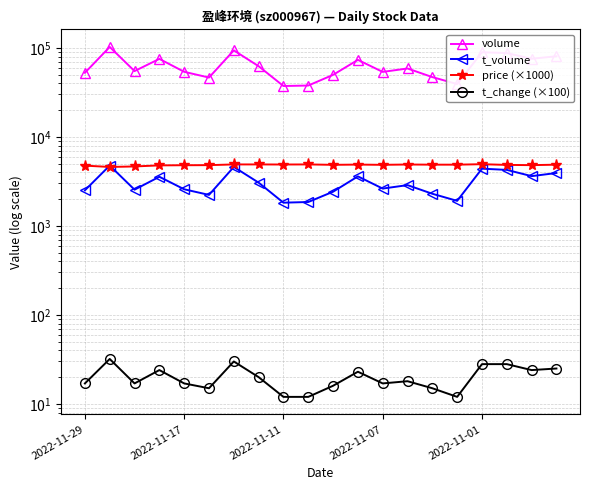

True or false: t_change (×100) and t_volume intersect in this chart.

False